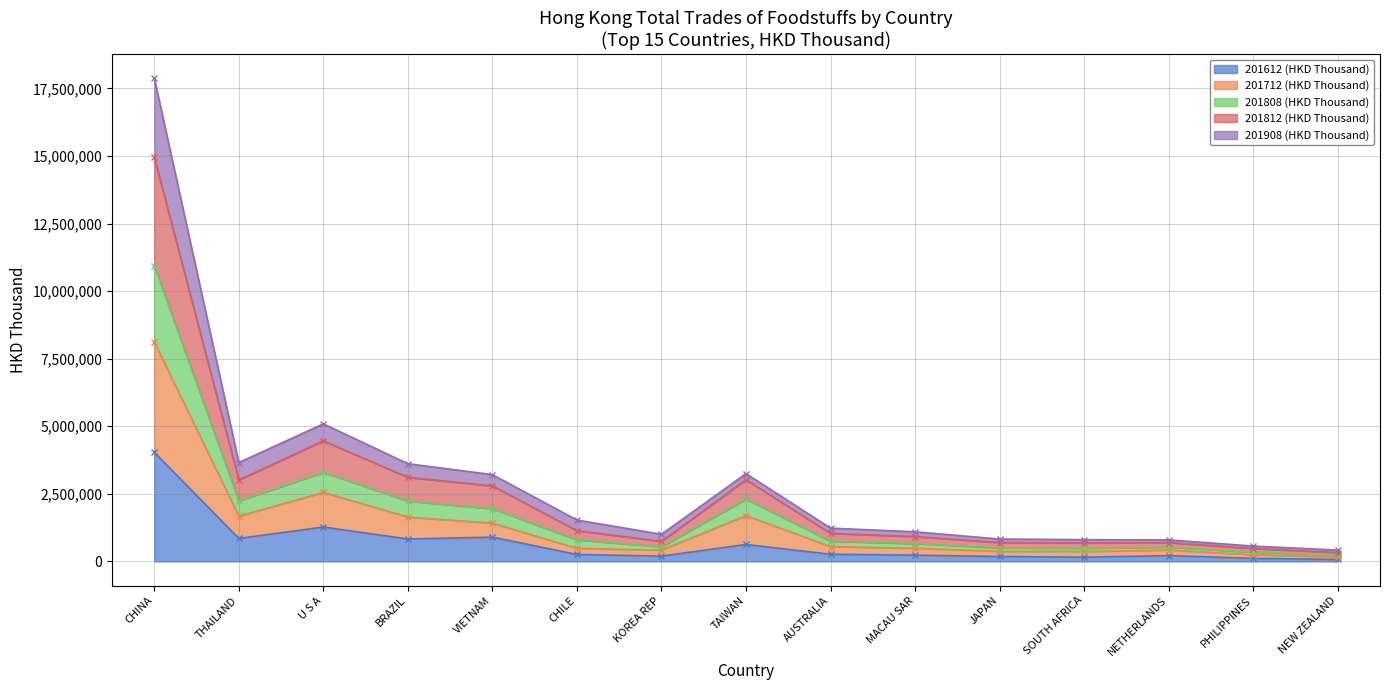

At which category is the sum across all series the highest?

CHINA